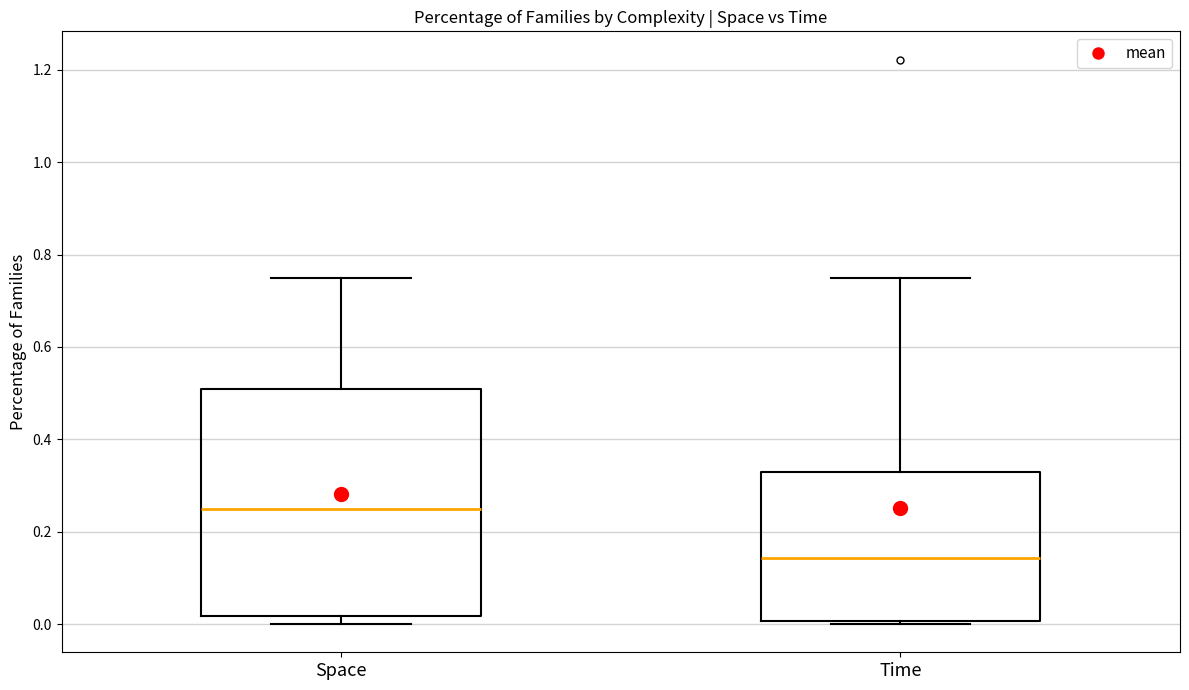

Reading left to right, transcribe this box plot: for each box, give where its median line is, the range the box spans, and where its two whiskers end, as read against the y-axis. The values are not printed on the chart, so give them approximately, as read against the axis.

Space: median 0.26, box 0.02 to 0.50, whiskers 0.00 to 0.76
Time: median 0.14, box 0.00 to 0.32, whiskers 0.00 (just below the box's lower edge) to 0.76